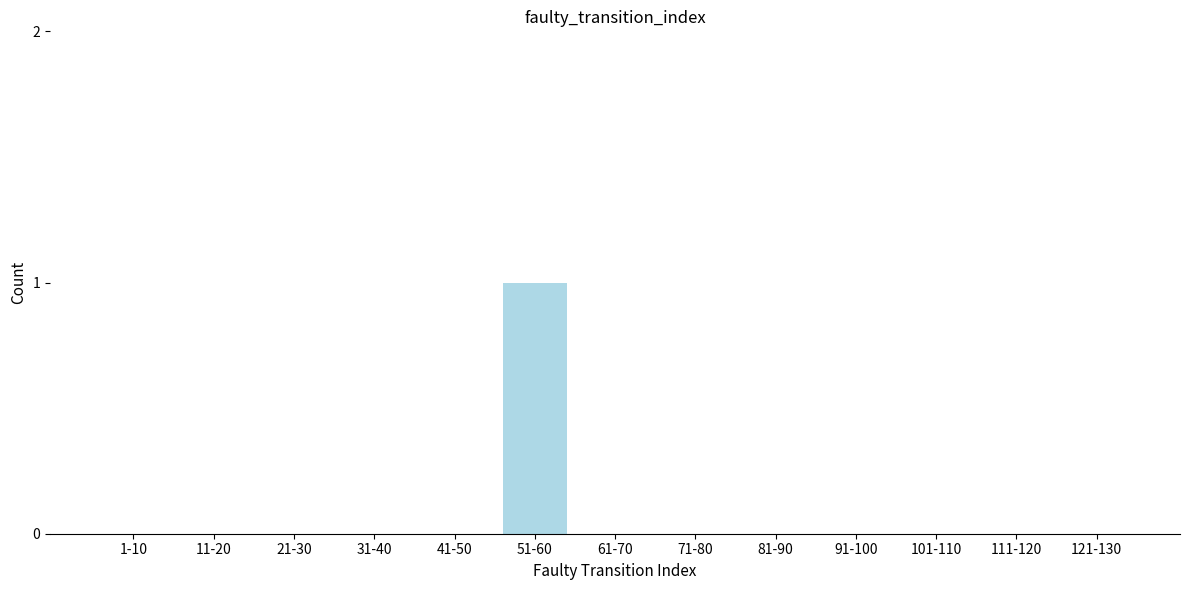

Reading right to left, what are all the values shown in this chart?

121-130=0	111-120=0	101-110=0	91-100=0	81-90=0	71-80=0	61-70=0	51-60=1	41-50=0	31-40=0	21-30=0	11-20=0	1-10=0